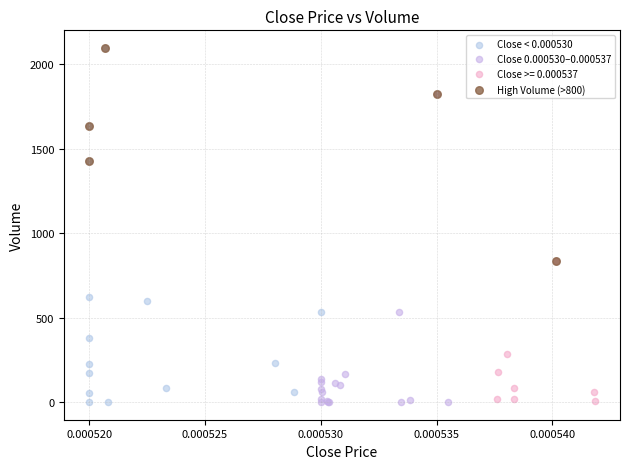

Which series has the widest spread of Y values?

Close < 0.000530